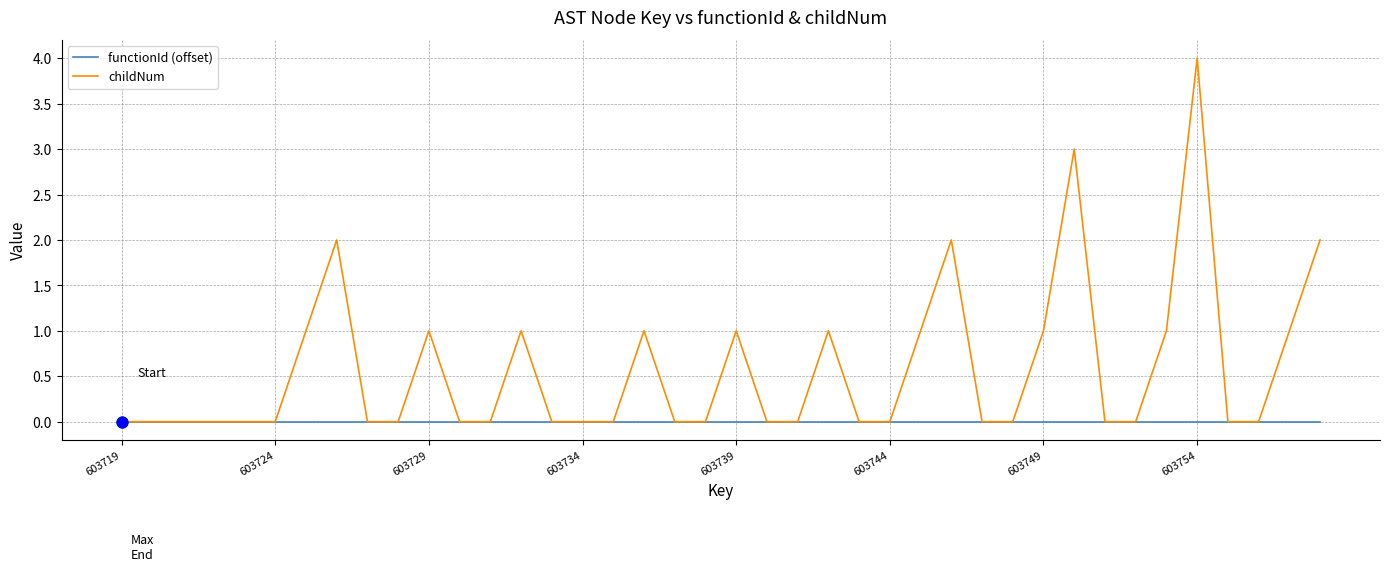

Which series has the largest total across all categories?

childNum